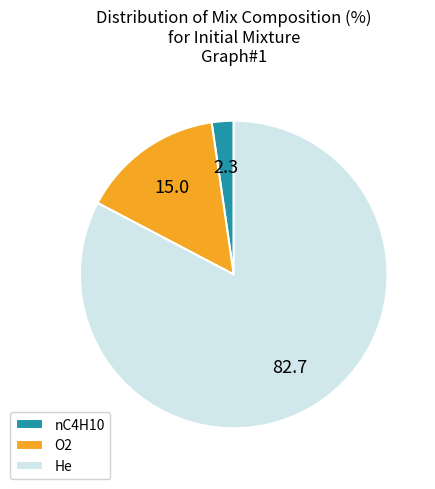

Rank the categories by value from lowest to highest.

nC4H10, O2, He